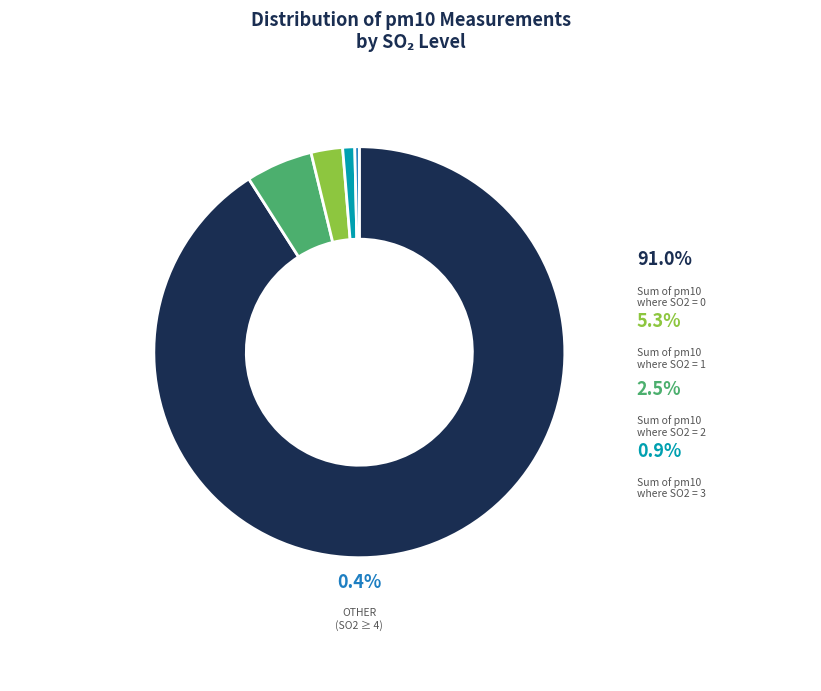

Rank the categories by value from highest to lowest.

SO2=0, SO2=1, SO2=2, SO2=3, SO2=4